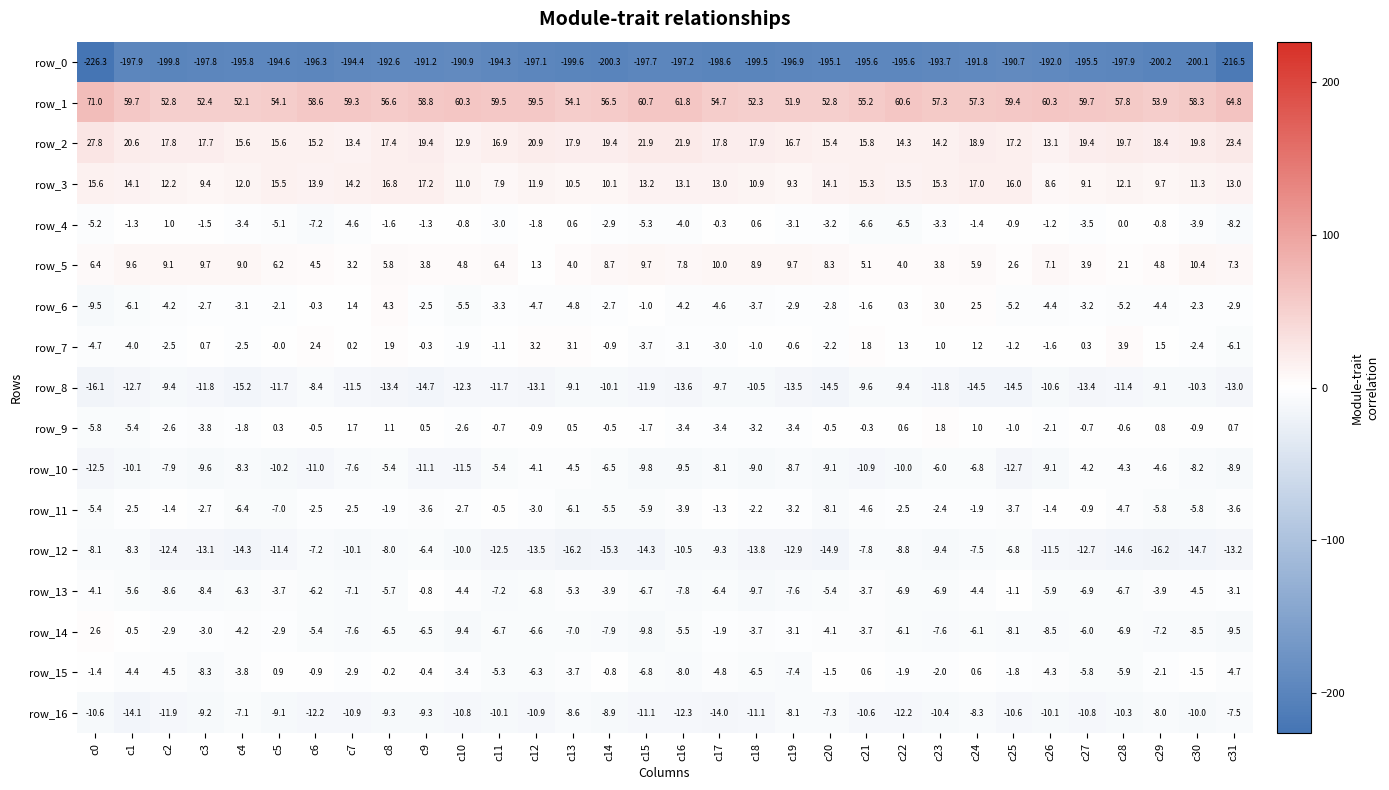

Which series has the widest spread of values?

row_0